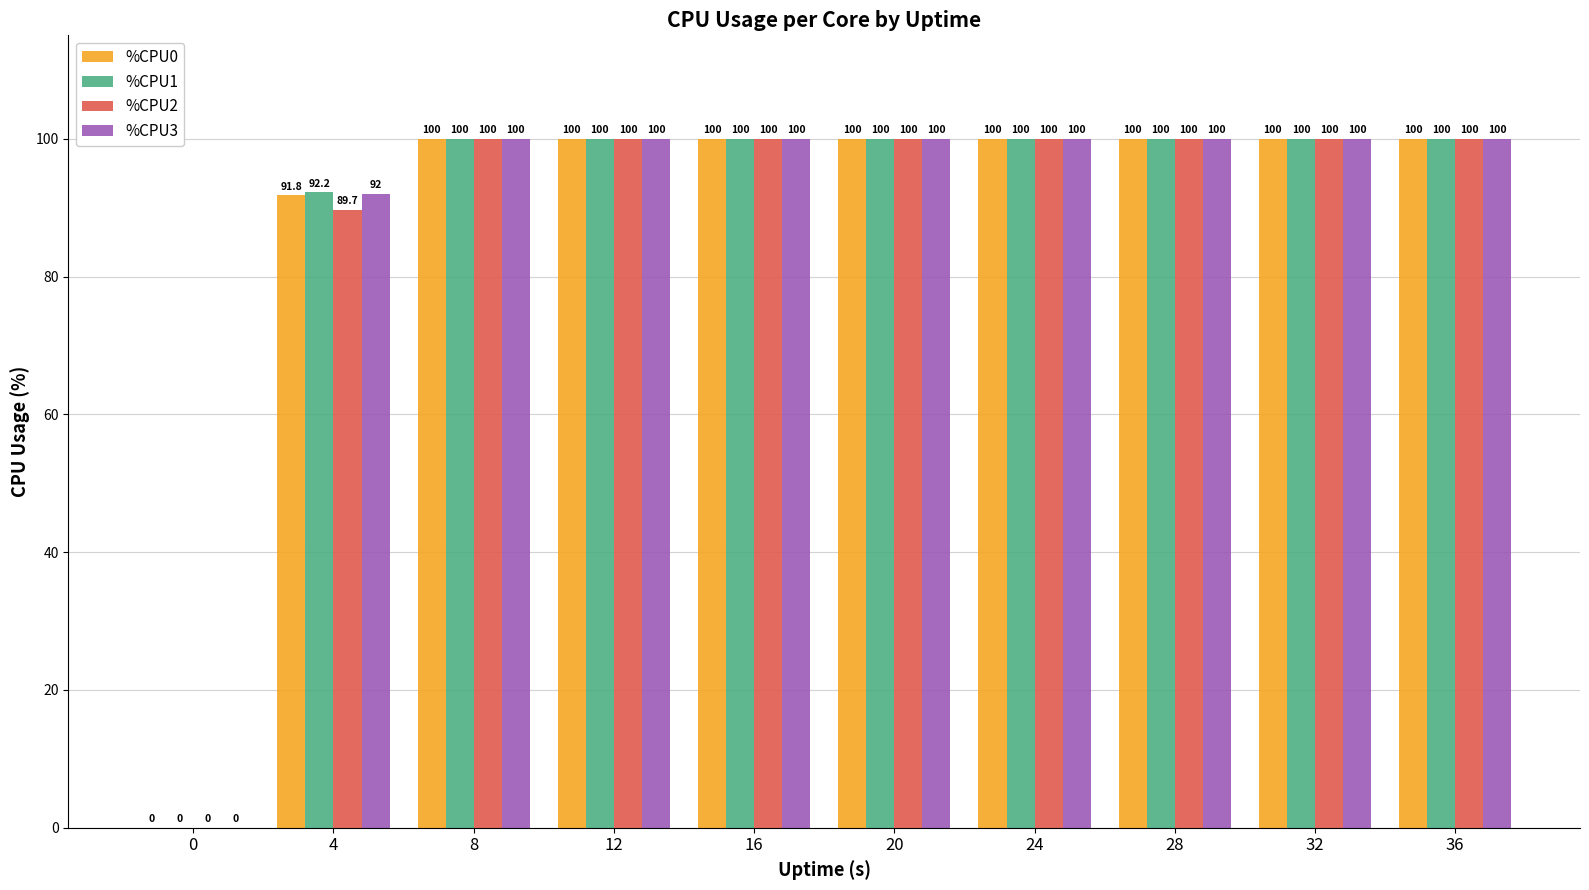

Where is %CPU2 nearest to the value 50?

4